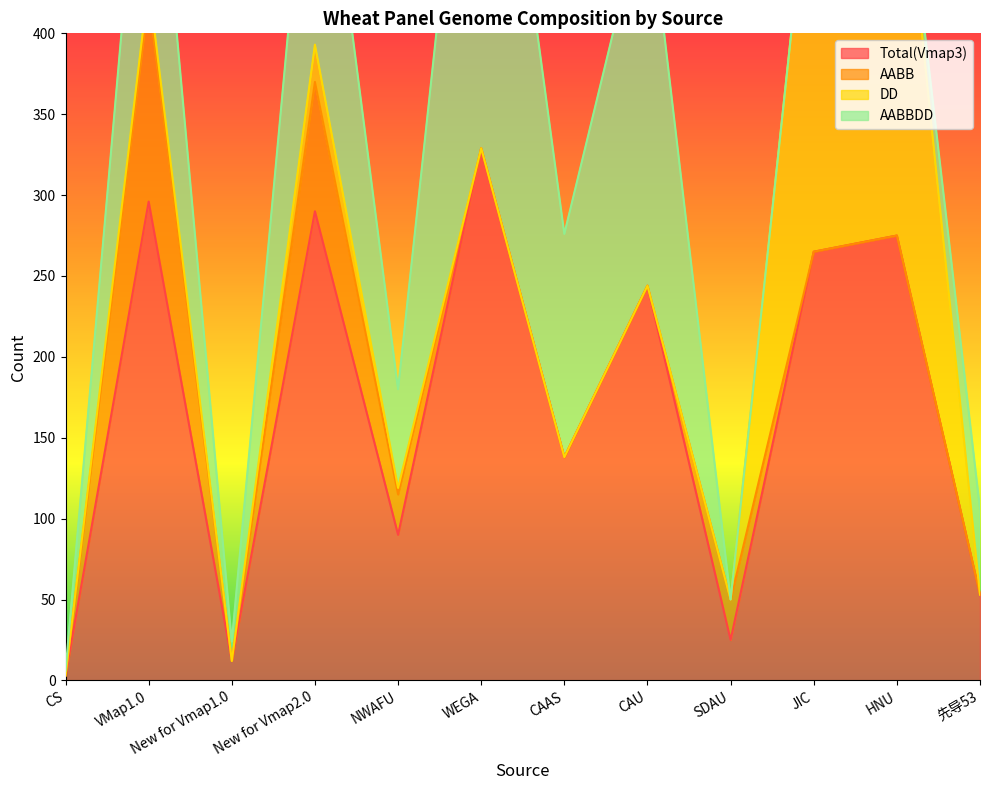

How many values in AABB are above zero?

4